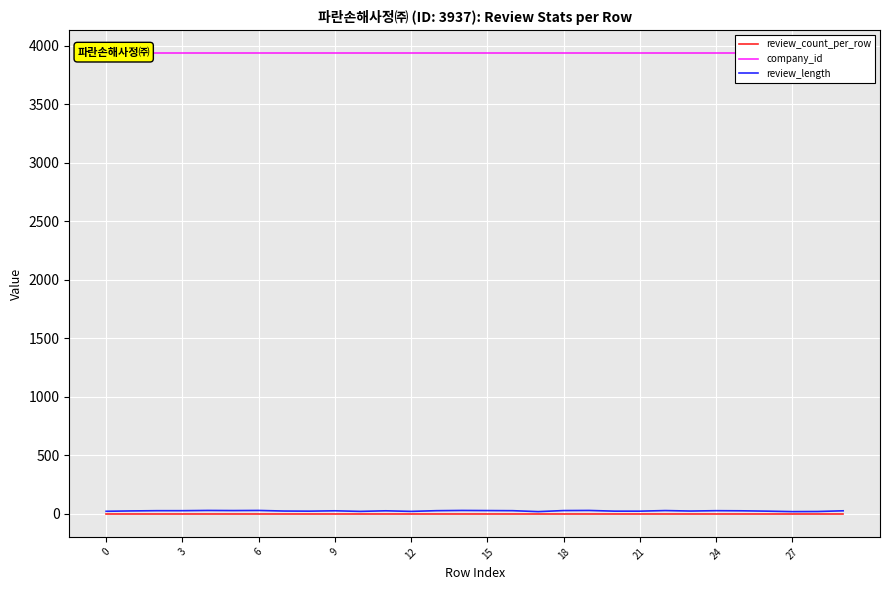

True or false: company_id has more than 2 interior local peaks.

False